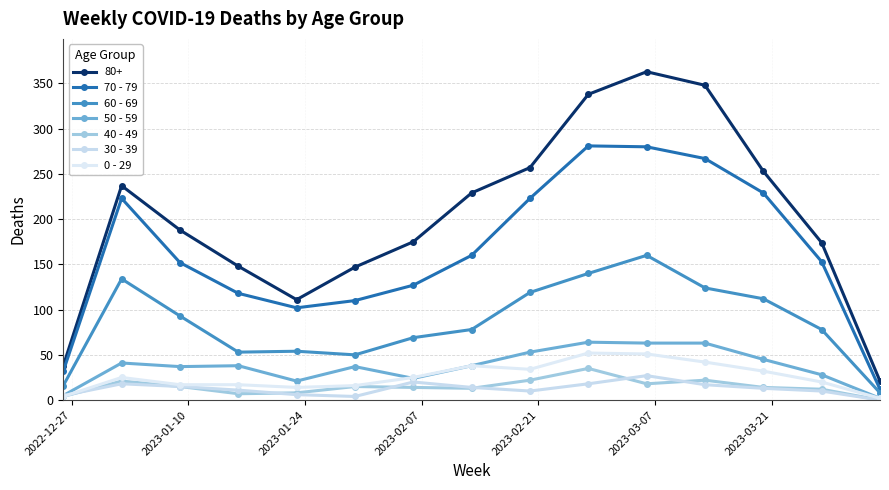

What is the difference between the maximum and second lowest values in the 60 - 69 series?

144